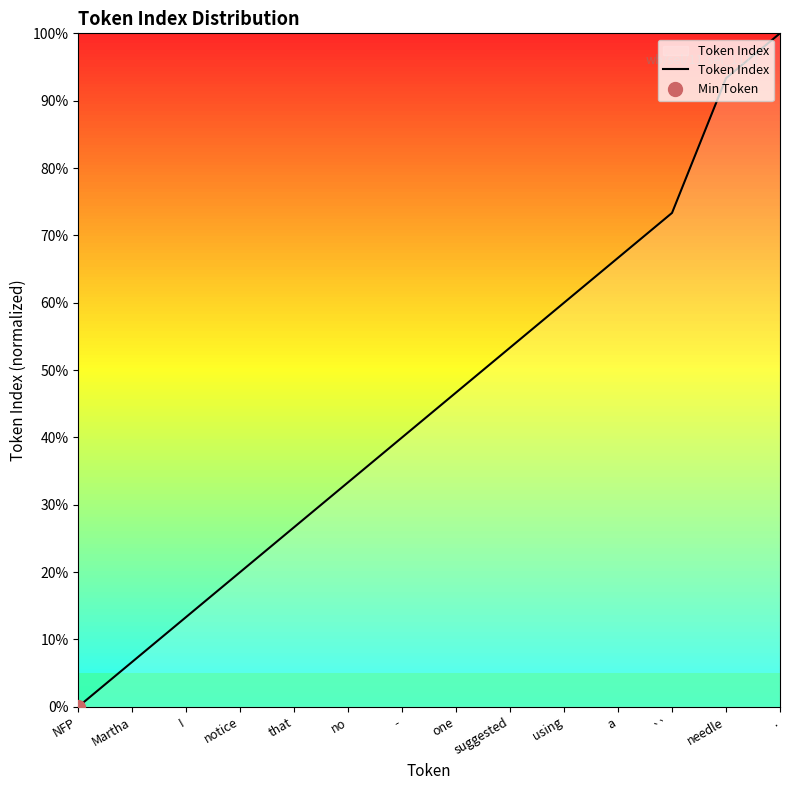

The value at NFP is -64.9. True or false?

False